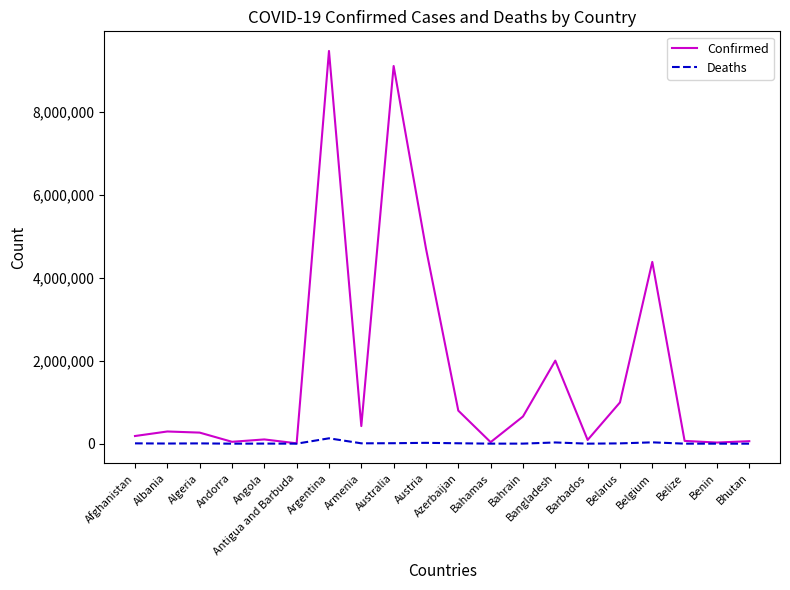

Which series has the largest range (max minus min)?

Confirmed